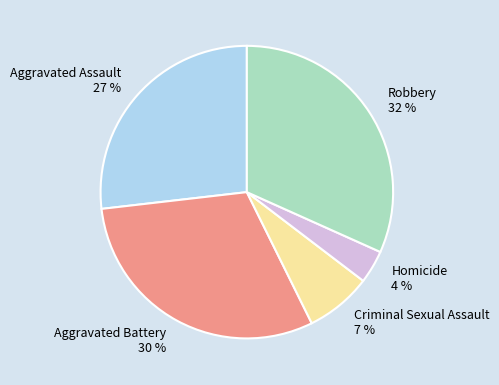

To the nearest percent, what percentage of the pie is Criminal Sexual Assault?

7%